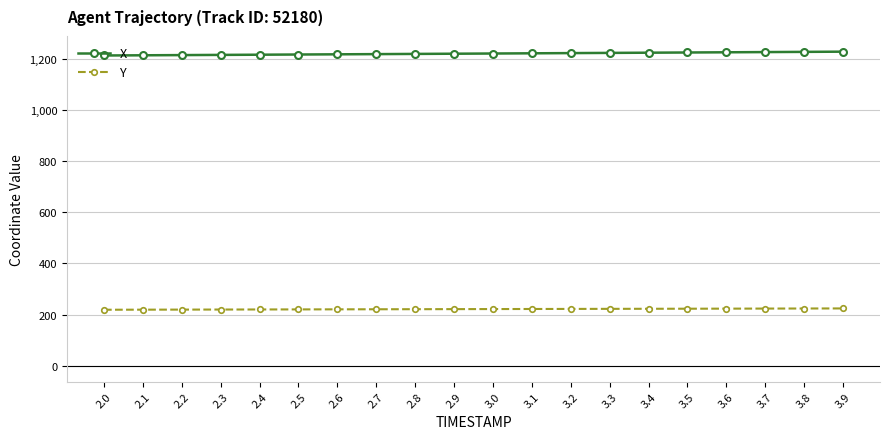

List the series in order of their overall mean, highest first.

X, Y